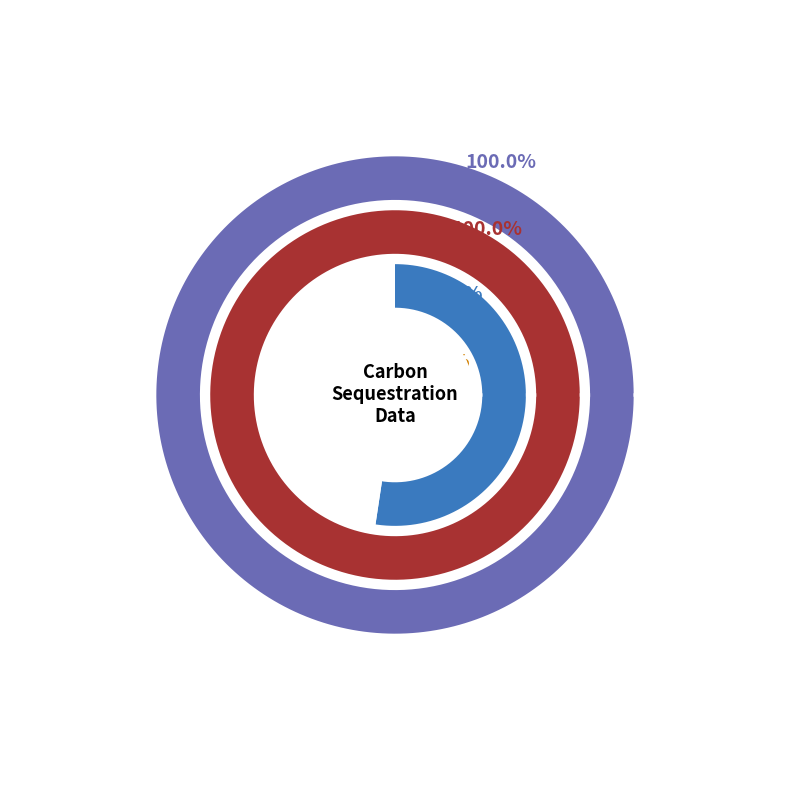

Combined, what portion of the pie is Molecular weight of C and grams CO2 per acre per year?

1.2%